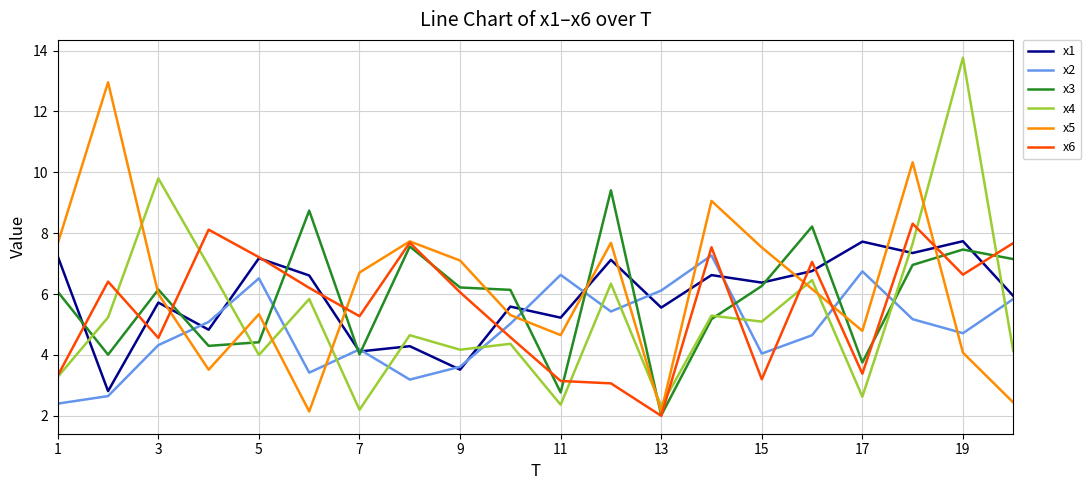

What is the highest value of the x1 series?

7.7